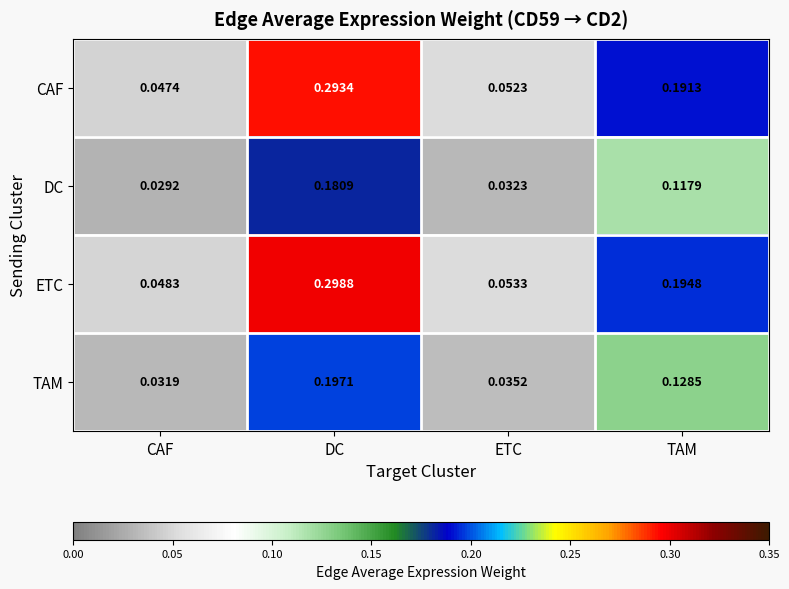

Which series changed the most between CAF and ETC?

ETC